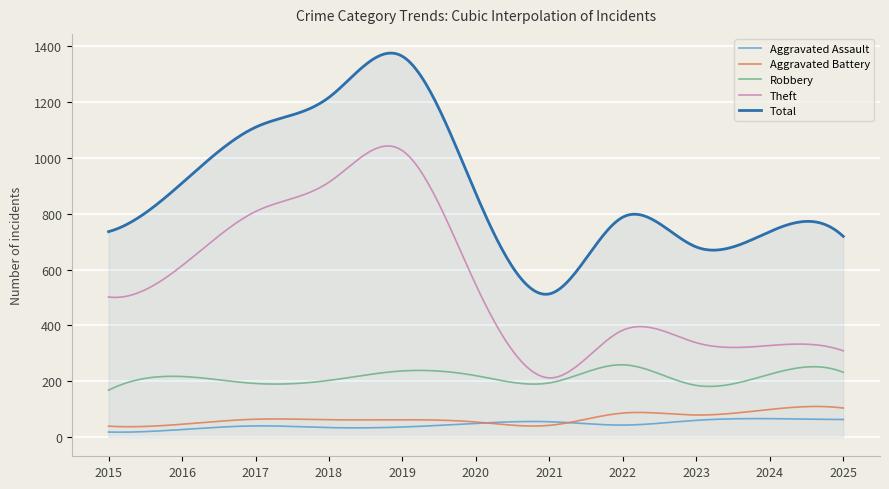

In Total, how many points are lower than both neighbors (excluding endpoints)?

2